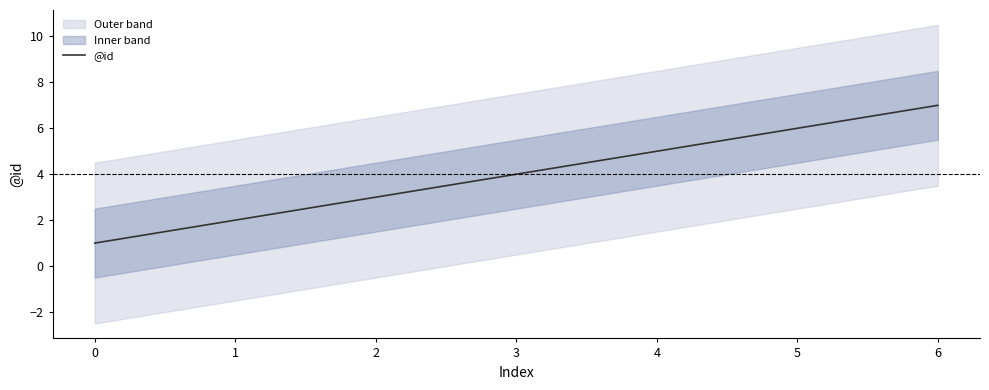

Approximately how many times larger is the value at 4 compared to 0?

5.0